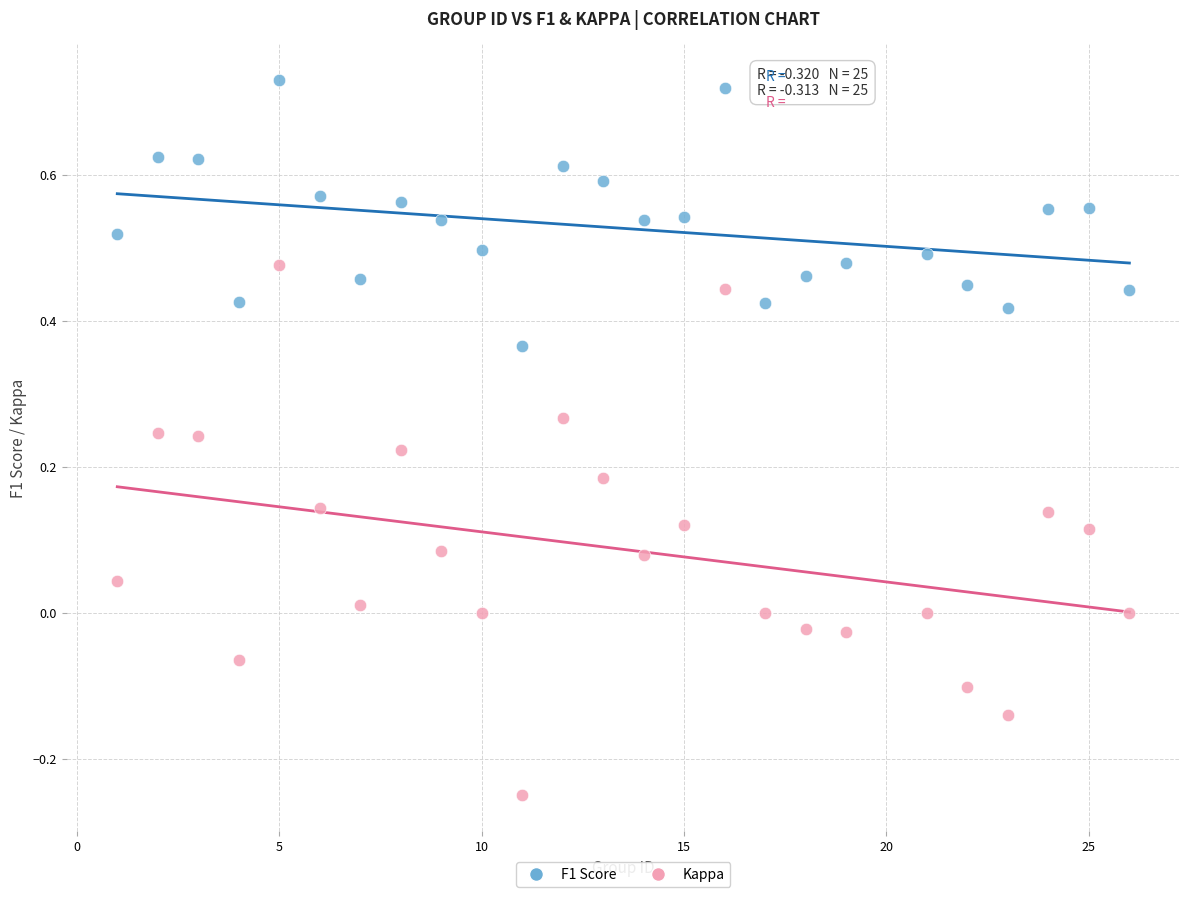

What are all the series names shown in the legend?

F1 Score, Kappa